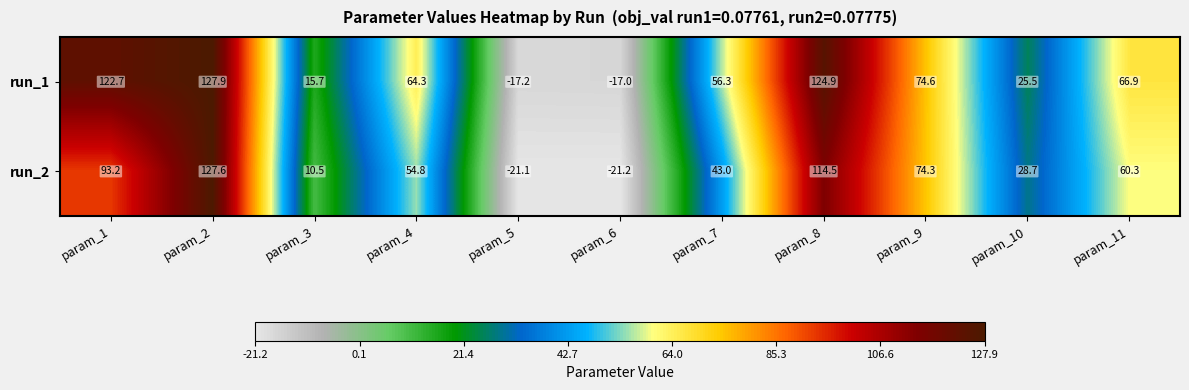

How many series are shown in this chart?

2